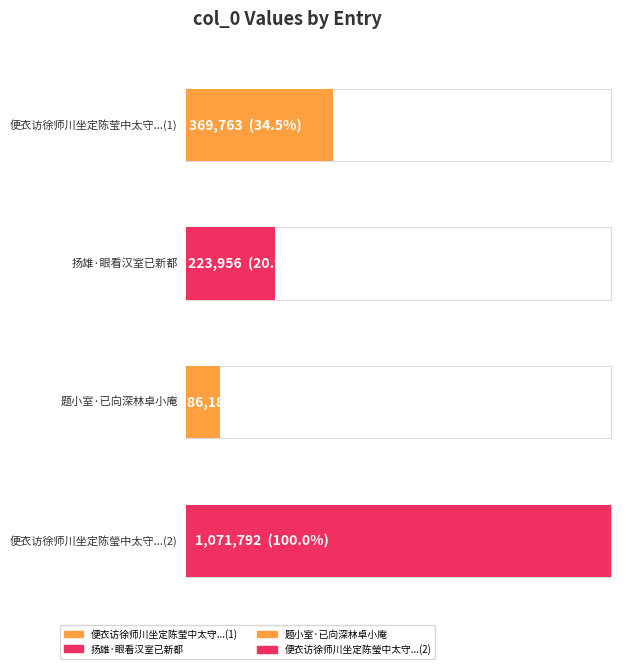

What is the change in value from 便衣访徐师川坐定陈莹中太守亦至余避入室已而同语良久戏呈师川 to 题小室·已向深林卓小庵?

-283576